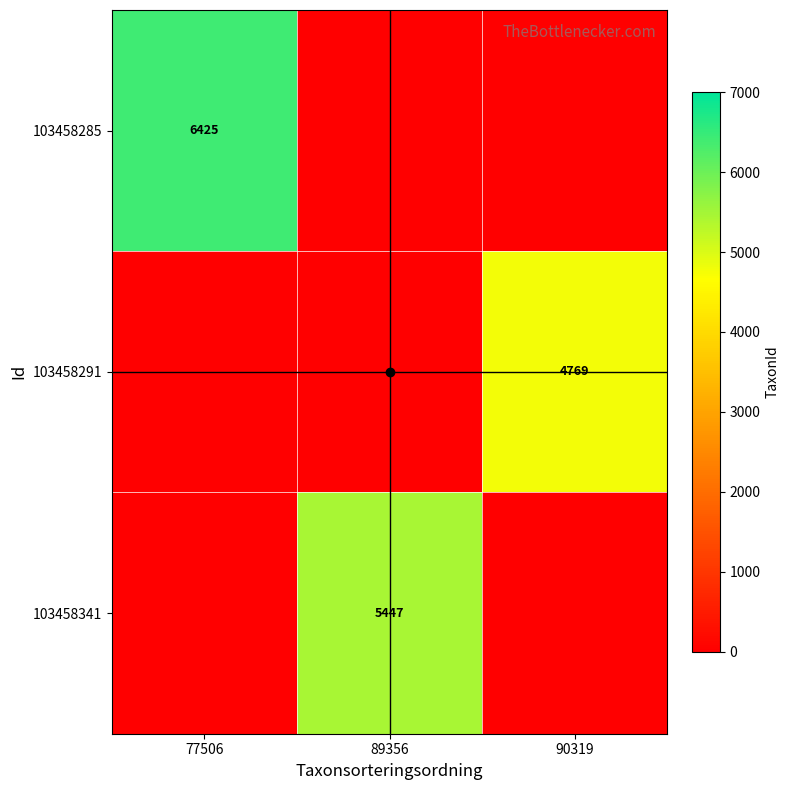

What is the average value of the 103458341 series?

1816